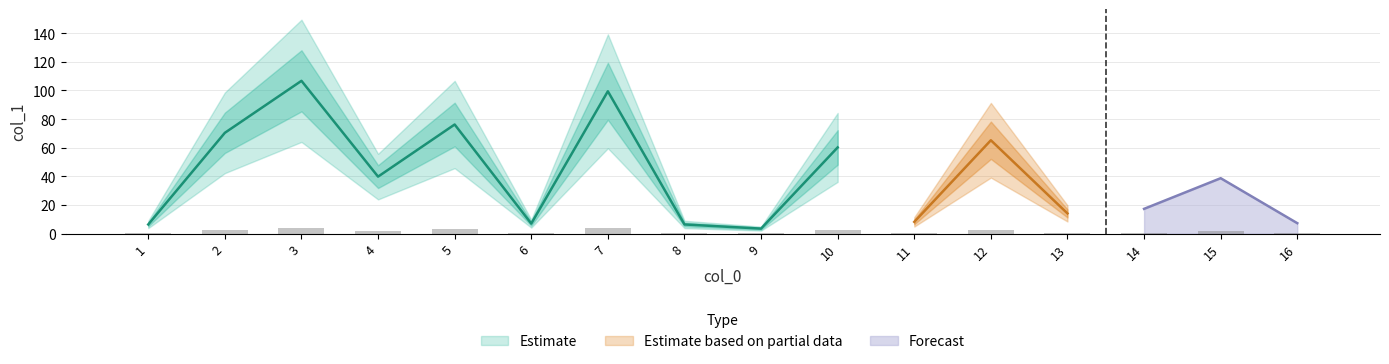

True or false: Forecast has a value of 38.7 at 15.

True